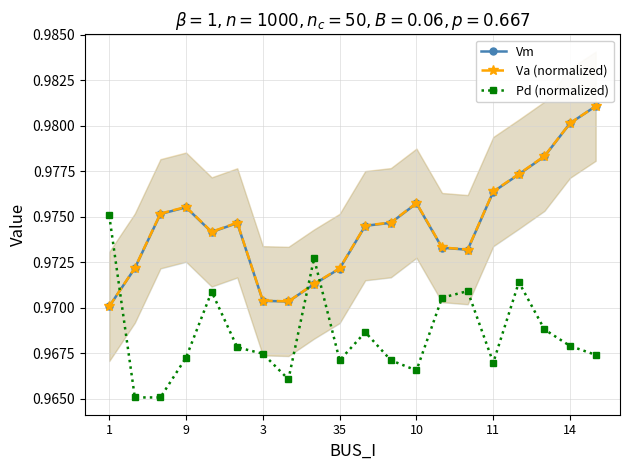

Does the chart display data point markers on the line(s)?

Yes